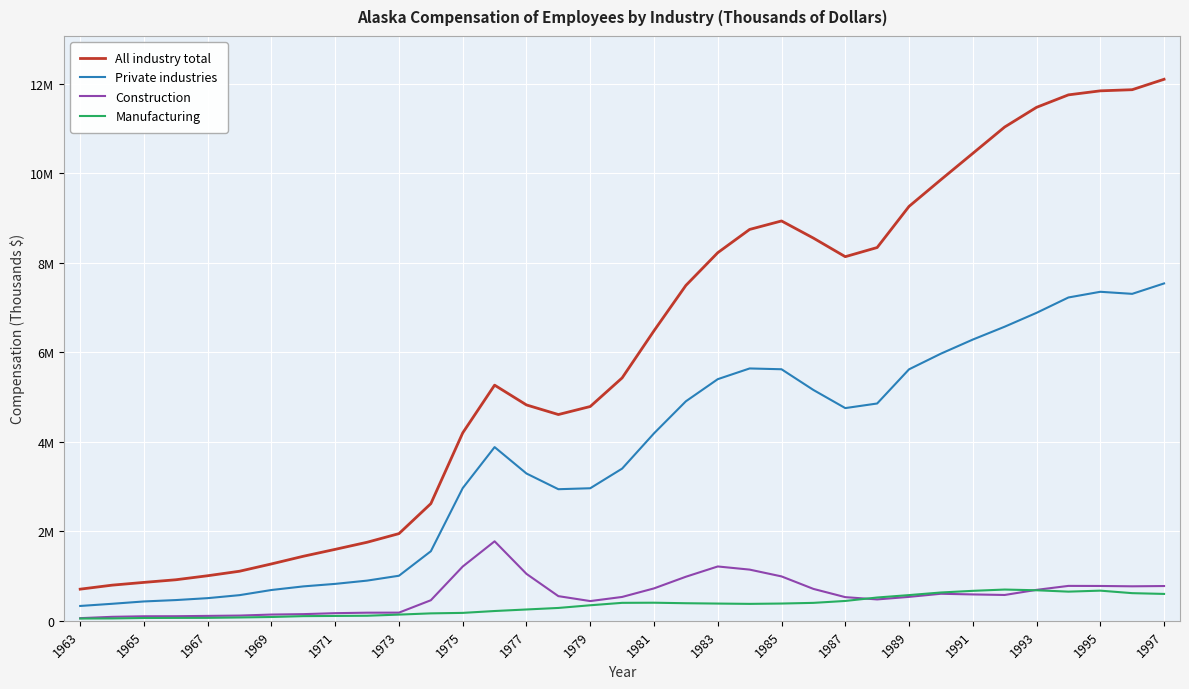

True or false: Private industries has more than 2 points higher than both neighbors.

True